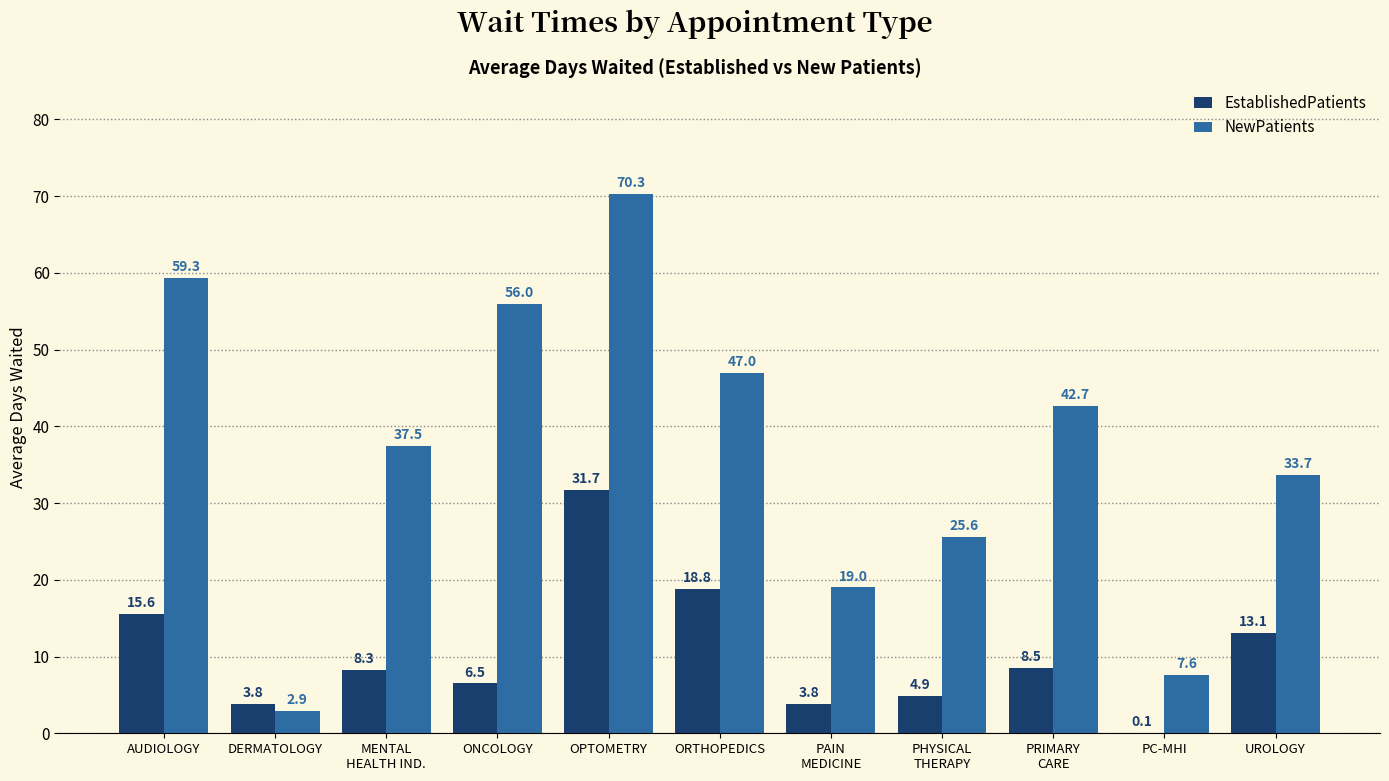

True or false: EstablishedPatients has a value of 28.0 at AUDIOLOGY.

False